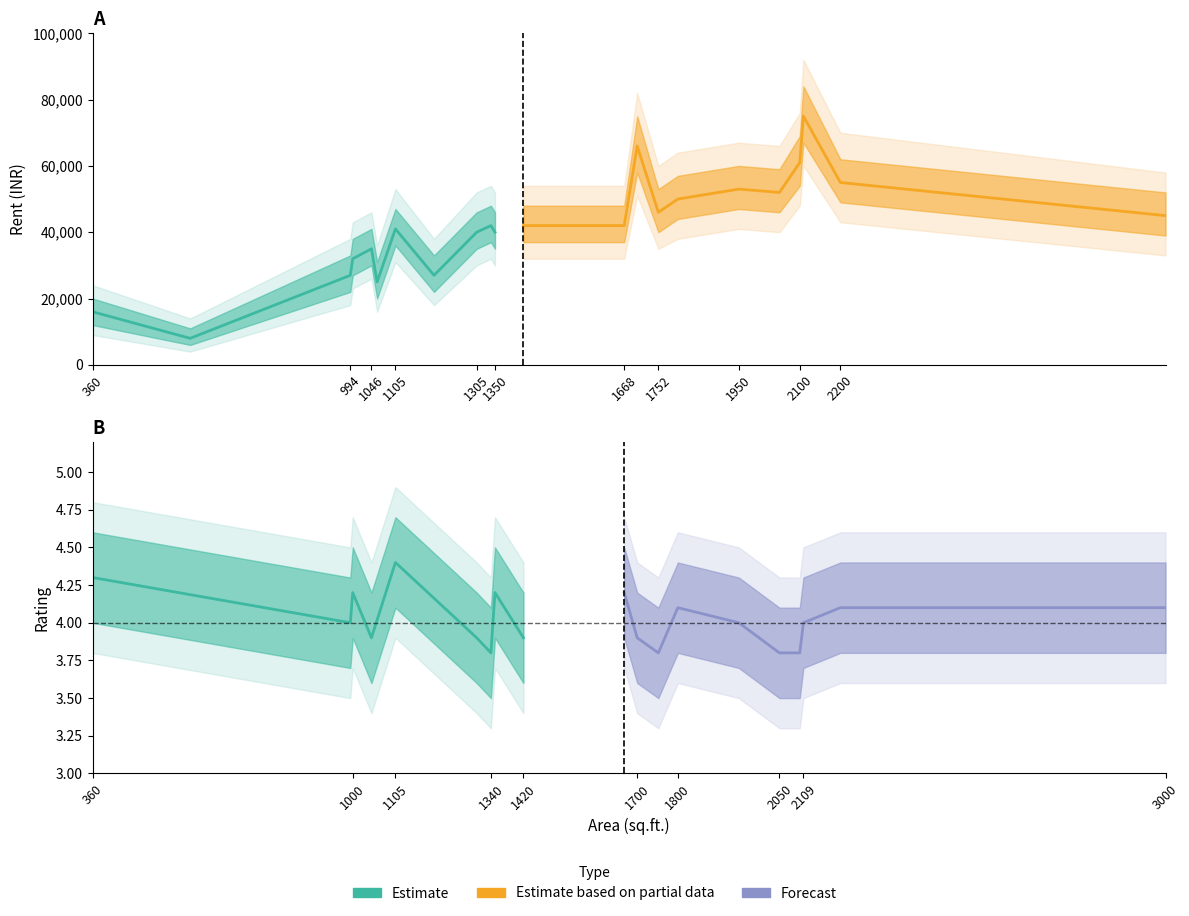

At 1700, list the series in order from largest to smallest.

Rent, Rating